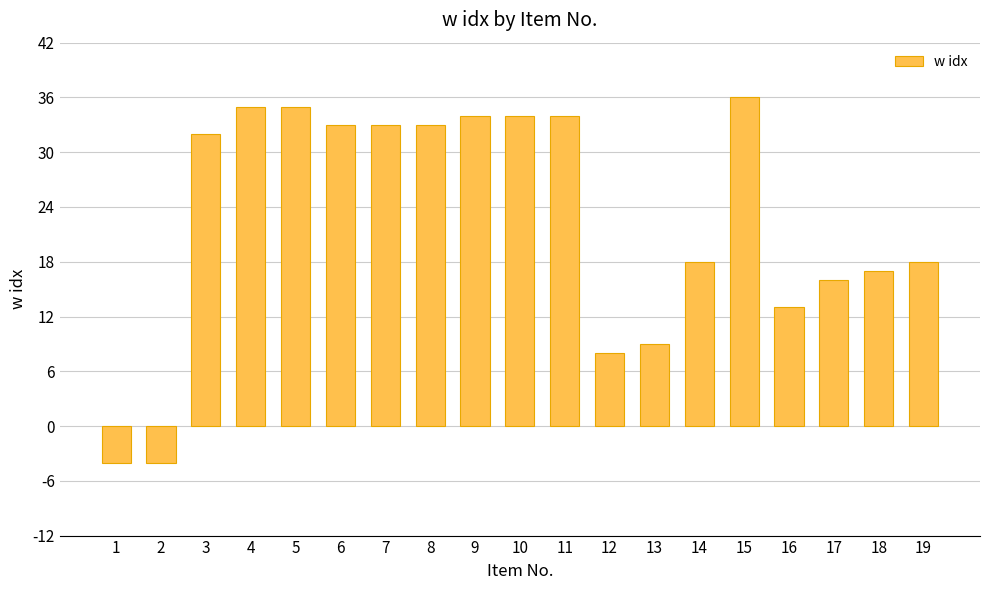

What is the smallest value displayed?

-4